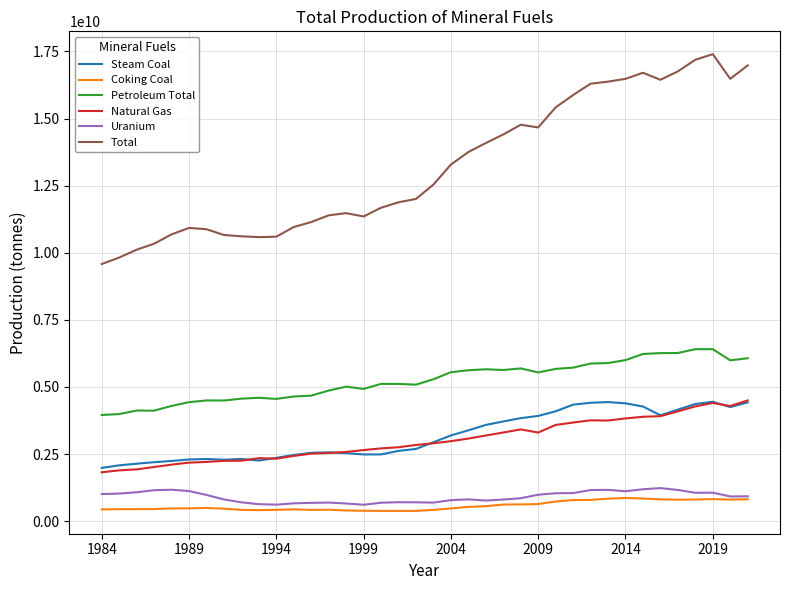

Which series has the widest spread of values?

Total